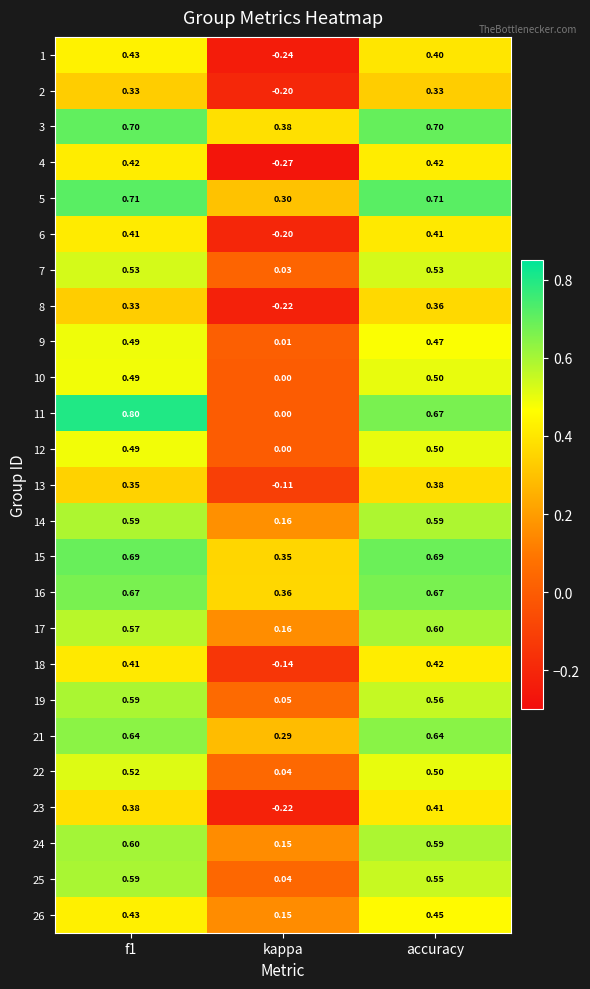

At which category is the sum across all series the highest?

f1